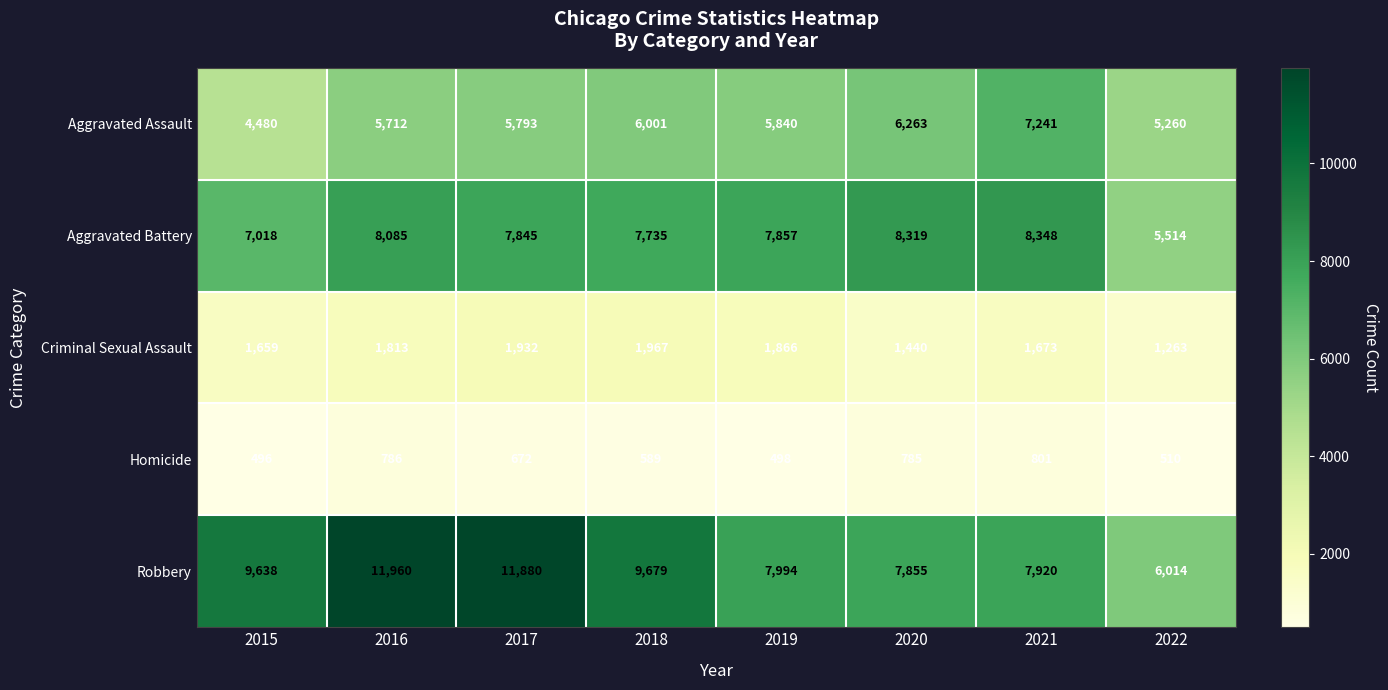

What is the lowest value of the Aggravated Battery series?

5514